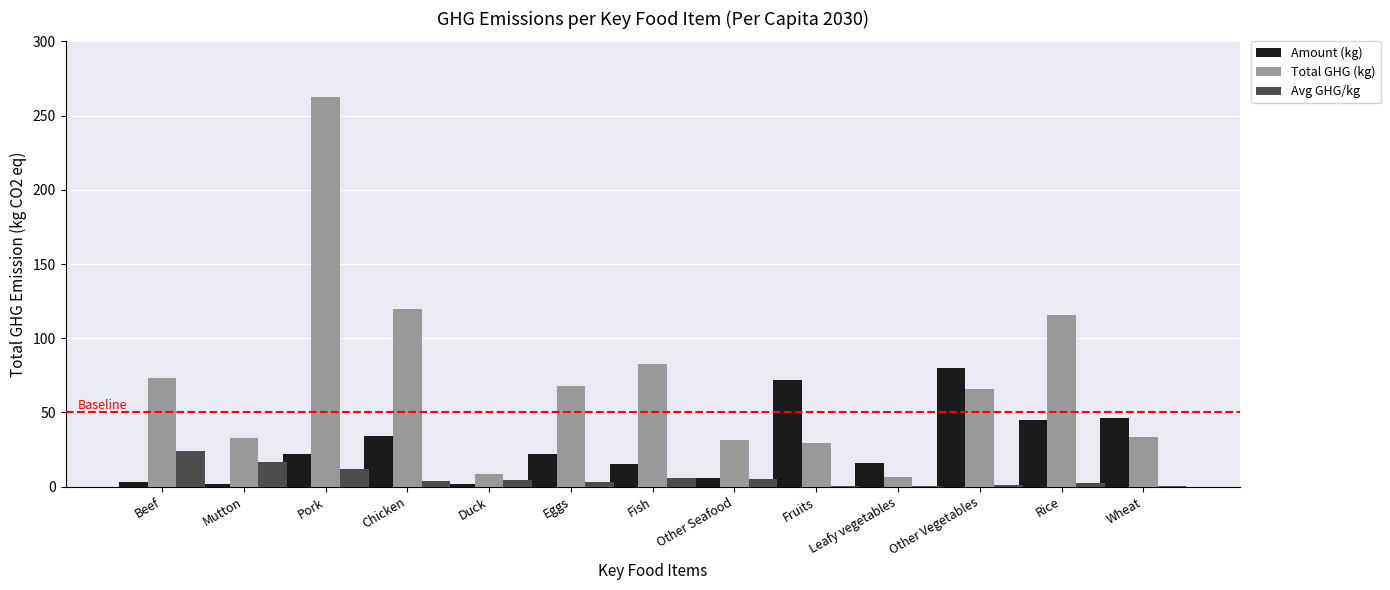

At which category is the sum across all series the highest?

Pork